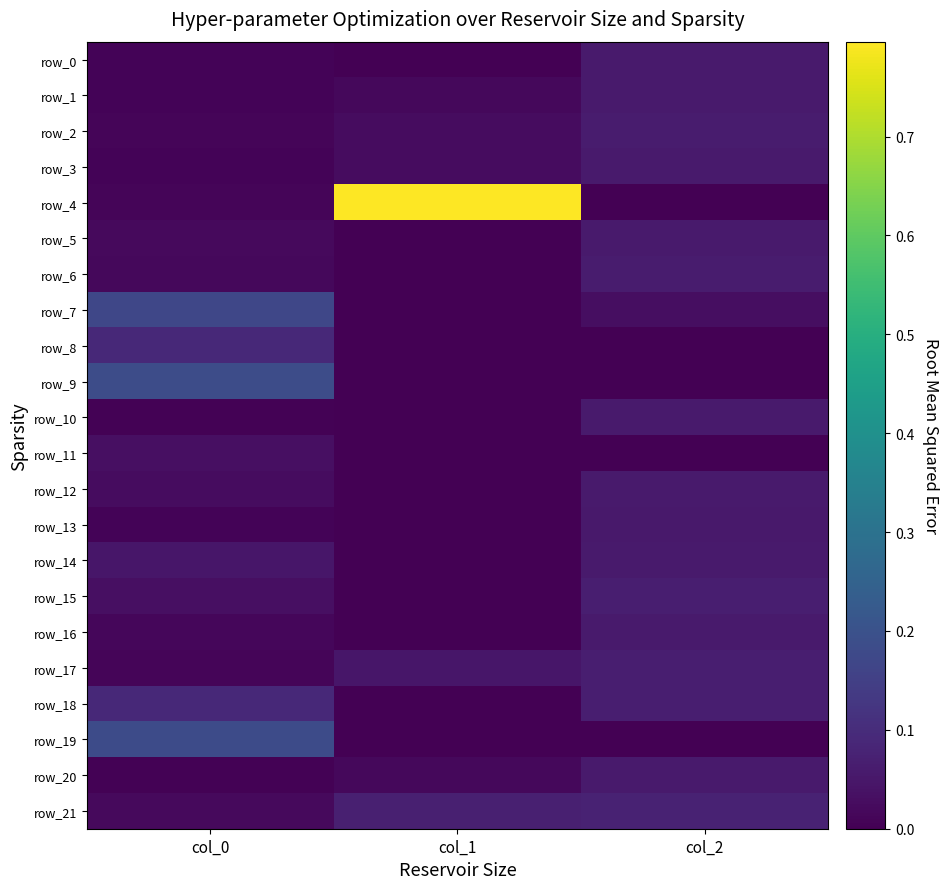

What is the total value across all series at col_1?

1.0